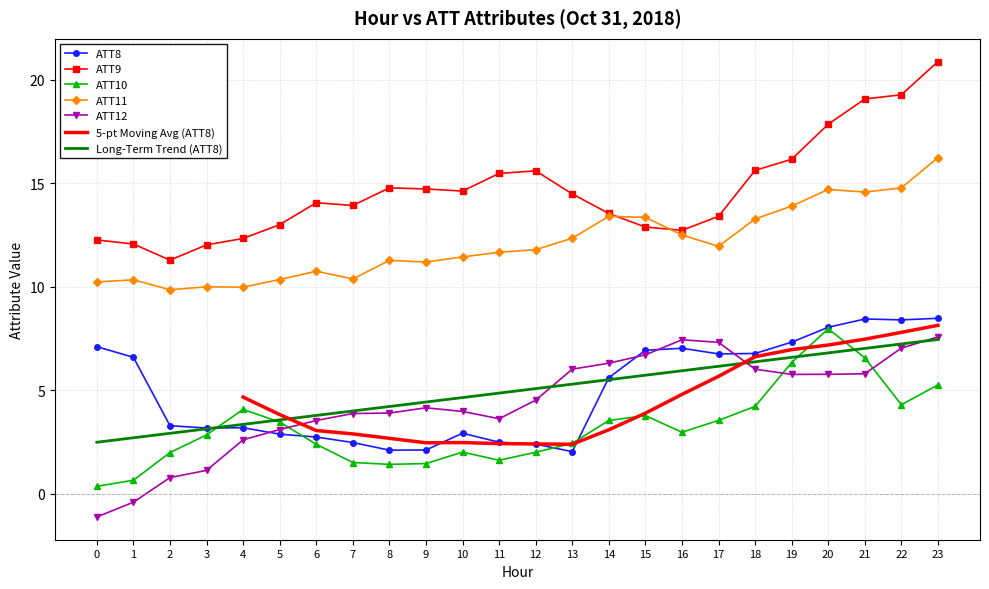

At which label does ATT12 first exceed 4?

9